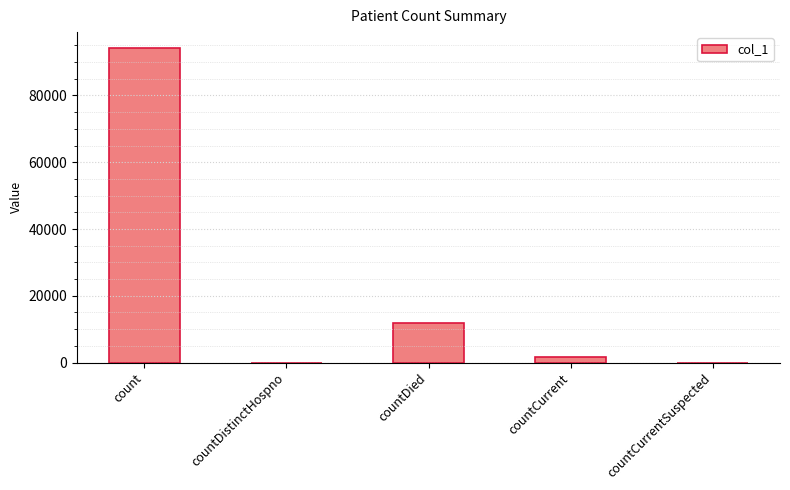

Reading right to left, extract all data points from this chart.

0	1602	11723	0	94267